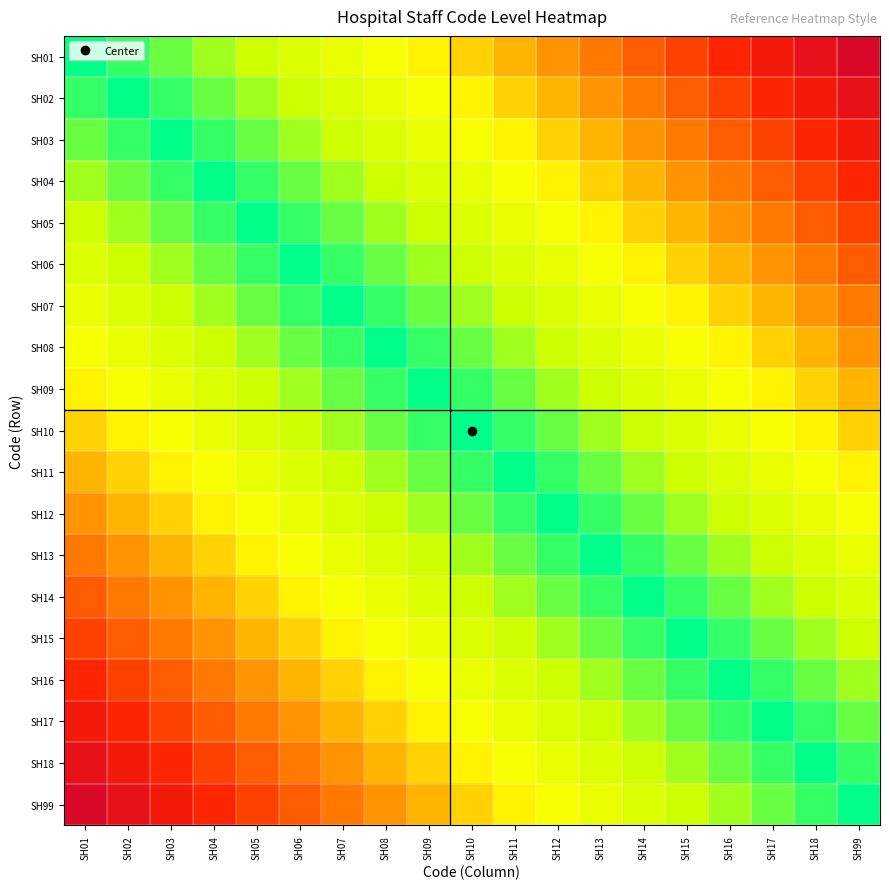

Reading left to right, what are all the values shown in this chart?

SH01: SH01=0.0	SH02=0.1	SH03=0.1	SH04=0.2	SH05=0.2	SH06=0.3	SH07=0.3	SH08=0.4	SH09=0.4	SH10=0.5	SH11=0.5	SH12=0.6	SH13=0.6	SH14=0.7	SH15=0.7	SH16=0.8	SH17=0.8	SH18=0.9	SH99=0.9
SH02: SH01=0.1	SH02=0.0	SH03=0.1	SH04=0.1	SH05=0.2	SH06=0.2	SH07=0.3	SH08=0.3	SH09=0.4	SH10=0.4	SH11=0.5	SH12=0.5	SH13=0.6	SH14=0.6	SH15=0.7	SH16=0.7	SH17=0.8	SH18=0.8	SH99=0.9
SH03: SH01=0.1	SH02=0.1	SH03=0.0	SH04=0.1	SH05=0.1	SH06=0.2	SH07=0.2	SH08=0.3	SH09=0.3	SH10=0.4	SH11=0.4	SH12=0.5	SH13=0.5	SH14=0.6	SH15=0.6	SH16=0.7	SH17=0.7	SH18=0.8	SH99=0.8
SH04: SH01=0.2	SH02=0.1	SH03=0.1	SH04=0.0	SH05=0.1	SH06=0.1	SH07=0.2	SH08=0.2	SH09=0.3	SH10=0.3	SH11=0.4	SH12=0.4	SH13=0.5	SH14=0.5	SH15=0.6	SH16=0.6	SH17=0.7	SH18=0.7	SH99=0.8
SH05: SH01=0.2	SH02=0.2	SH03=0.1	SH04=0.1	SH05=0.0	SH06=0.1	SH07=0.1	SH08=0.2	SH09=0.2	SH10=0.3	SH11=0.3	SH12=0.4	SH13=0.4	SH14=0.5	SH15=0.5	SH16=0.6	SH17=0.6	SH18=0.7	SH99=0.7
SH06: SH01=0.3	SH02=0.2	SH03=0.2	SH04=0.1	SH05=0.1	SH06=0.0	SH07=0.1	SH08=0.1	SH09=0.2	SH10=0.2	SH11=0.3	SH12=0.3	SH13=0.4	SH14=0.4	SH15=0.5	SH16=0.5	SH17=0.6	SH18=0.6	SH99=0.7
SH07: SH01=0.3	SH02=0.3	SH03=0.2	SH04=0.2	SH05=0.1	SH06=0.1	SH07=0.0	SH08=0.1	SH09=0.1	SH10=0.2	SH11=0.2	SH12=0.3	SH13=0.3	SH14=0.4	SH15=0.4	SH16=0.5	SH17=0.5	SH18=0.6	SH99=0.6
SH08: SH01=0.4	SH02=0.3	SH03=0.3	SH04=0.2	SH05=0.2	SH06=0.1	SH07=0.1	SH08=0.0	SH09=0.1	SH10=0.1	SH11=0.2	SH12=0.2	SH13=0.3	SH14=0.3	SH15=0.4	SH16=0.4	SH17=0.5	SH18=0.5	SH99=0.6
SH09: SH01=0.4	SH02=0.4	SH03=0.3	SH04=0.3	SH05=0.2	SH06=0.2	SH07=0.1	SH08=0.1	SH09=0.0	SH10=0.1	SH11=0.1	SH12=0.2	SH13=0.2	SH14=0.3	SH15=0.3	SH16=0.4	SH17=0.4	SH18=0.5	SH99=0.5
SH10: SH01=0.5	SH02=0.4	SH03=0.4	SH04=0.3	SH05=0.3	SH06=0.2	SH07=0.2	SH08=0.1	SH09=0.1	SH10=0.0	SH11=0.1	SH12=0.1	SH13=0.2	SH14=0.2	SH15=0.3	SH16=0.3	SH17=0.4	SH18=0.4	SH99=0.5
SH11: SH01=0.5	SH02=0.5	SH03=0.4	SH04=0.4	SH05=0.3	SH06=0.3	SH07=0.2	SH08=0.2	SH09=0.1	SH10=0.1	SH11=0.0	SH12=0.1	SH13=0.1	SH14=0.2	SH15=0.2	SH16=0.3	SH17=0.3	SH18=0.4	SH99=0.4
SH12: SH01=0.6	SH02=0.5	SH03=0.5	SH04=0.4	SH05=0.4	SH06=0.3	SH07=0.3	SH08=0.2	SH09=0.2	SH10=0.1	SH11=0.1	SH12=0.0	SH13=0.1	SH14=0.1	SH15=0.2	SH16=0.2	SH17=0.3	SH18=0.3	SH99=0.4
SH13: SH01=0.6	SH02=0.6	SH03=0.5	SH04=0.5	SH05=0.4	SH06=0.4	SH07=0.3	SH08=0.3	SH09=0.2	SH10=0.2	SH11=0.1	SH12=0.1	SH13=0.0	SH14=0.1	SH15=0.1	SH16=0.2	SH17=0.2	SH18=0.3	SH99=0.3
SH14: SH01=0.7	SH02=0.6	SH03=0.6	SH04=0.5	SH05=0.5	SH06=0.4	SH07=0.4	SH08=0.3	SH09=0.3	SH10=0.2	SH11=0.2	SH12=0.1	SH13=0.1	SH14=0.0	SH15=0.1	SH16=0.1	SH17=0.2	SH18=0.2	SH99=0.3
SH15: SH01=0.7	SH02=0.7	SH03=0.6	SH04=0.6	SH05=0.5	SH06=0.5	SH07=0.4	SH08=0.4	SH09=0.3	SH10=0.3	SH11=0.2	SH12=0.2	SH13=0.1	SH14=0.1	SH15=0.0	SH16=0.1	SH17=0.1	SH18=0.2	SH99=0.2
SH16: SH01=0.8	SH02=0.7	SH03=0.7	SH04=0.6	SH05=0.6	SH06=0.5	SH07=0.5	SH08=0.4	SH09=0.4	SH10=0.3	SH11=0.3	SH12=0.2	SH13=0.2	SH14=0.1	SH15=0.1	SH16=0.0	SH17=0.1	SH18=0.1	SH99=0.2
SH17: SH01=0.8	SH02=0.8	SH03=0.7	SH04=0.7	SH05=0.6	SH06=0.6	SH07=0.5	SH08=0.5	SH09=0.4	SH10=0.4	SH11=0.3	SH12=0.3	SH13=0.2	SH14=0.2	SH15=0.1	SH16=0.1	SH17=0.0	SH18=0.1	SH99=0.1
SH18: SH01=0.9	SH02=0.8	SH03=0.8	SH04=0.7	SH05=0.7	SH06=0.6	SH07=0.6	SH08=0.5	SH09=0.5	SH10=0.4	SH11=0.4	SH12=0.3	SH13=0.3	SH14=0.2	SH15=0.2	SH16=0.1	SH17=0.1	SH18=0.0	SH99=0.1
SH99: SH01=0.9	SH02=0.9	SH03=0.8	SH04=0.8	SH05=0.7	SH06=0.7	SH07=0.6	SH08=0.6	SH09=0.5	SH10=0.5	SH11=0.4	SH12=0.4	SH13=0.3	SH14=0.3	SH15=0.2	SH16=0.2	SH17=0.1	SH18=0.1	SH99=0.0